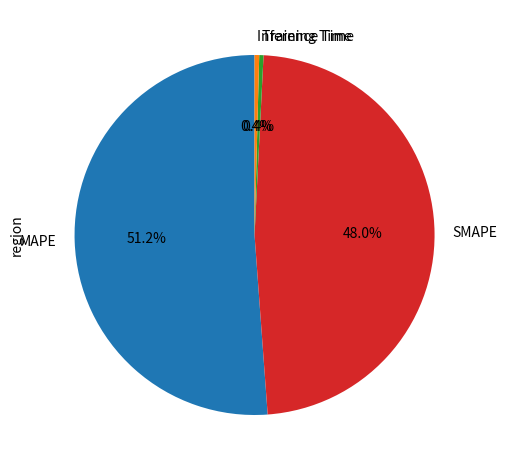

Count the number of slices in the pie.

4